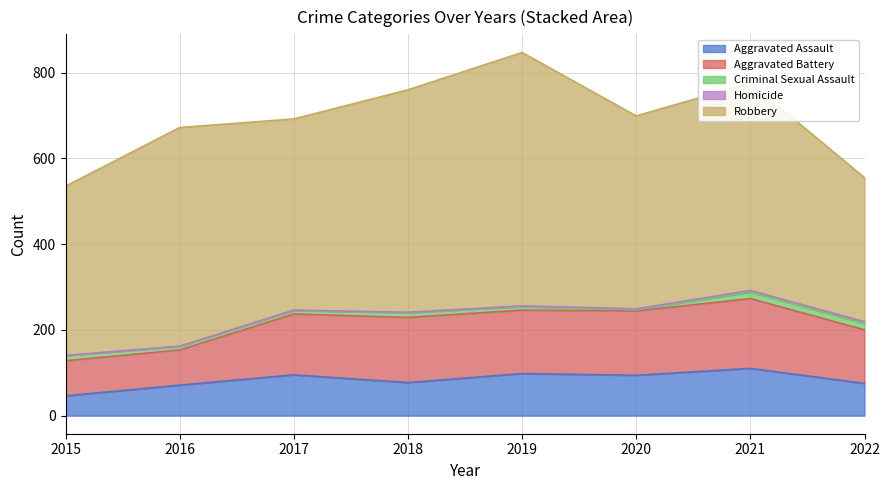

What is the average value of the Aggravated Assault series?

83